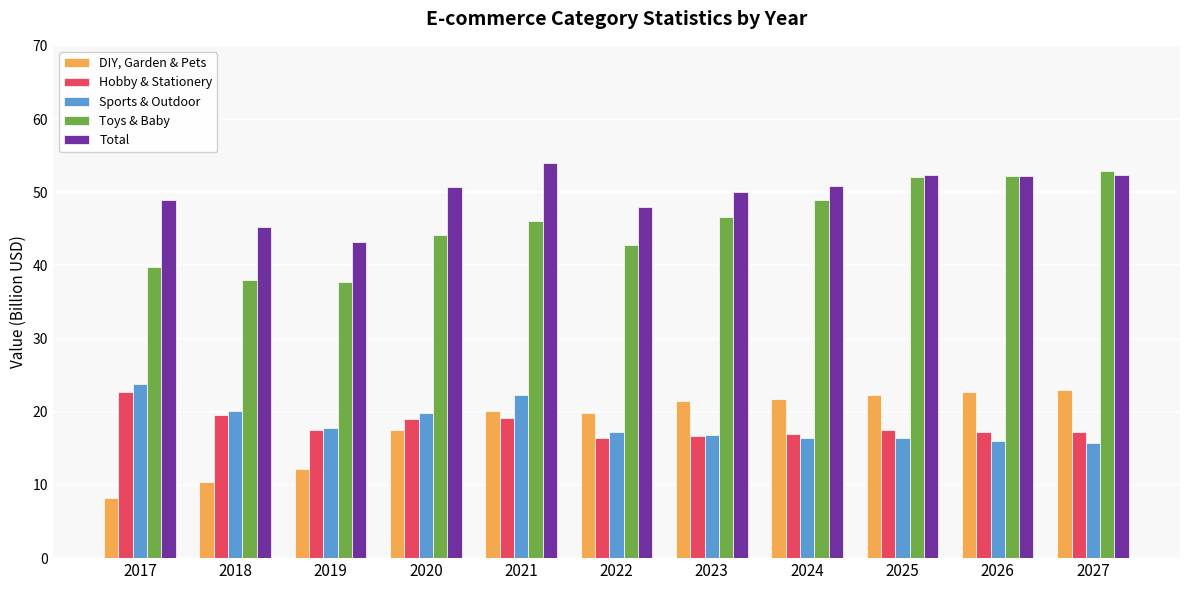

What is the approximate value of Total at 2027?

52.4